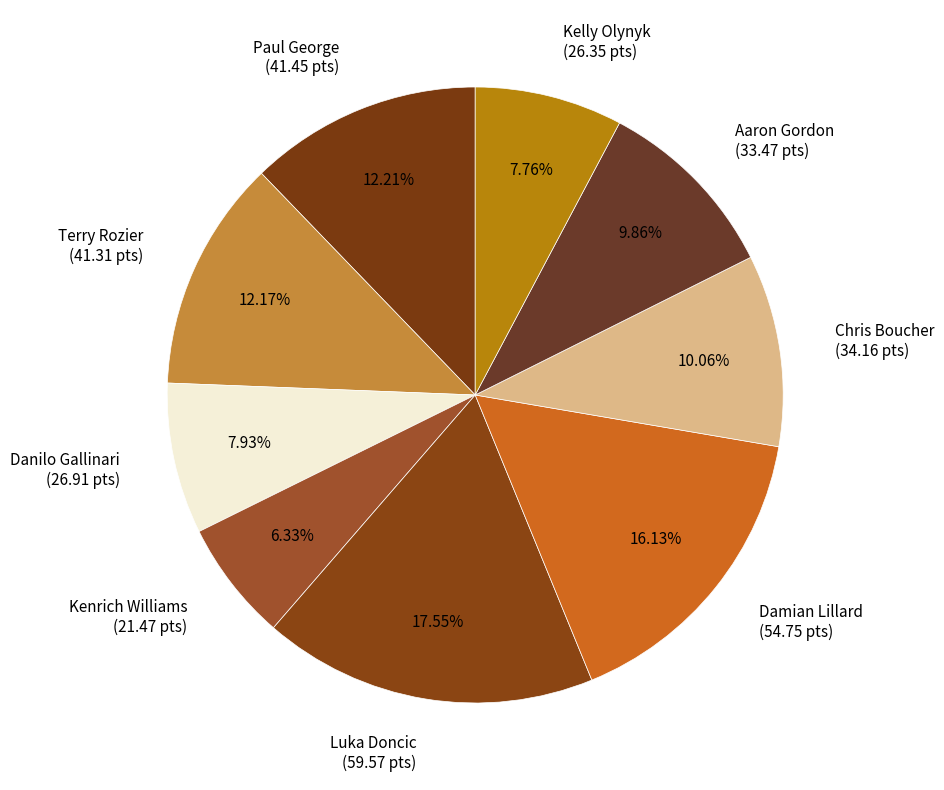

Which has a higher value, Paul George or Chris Boucher?

Paul George